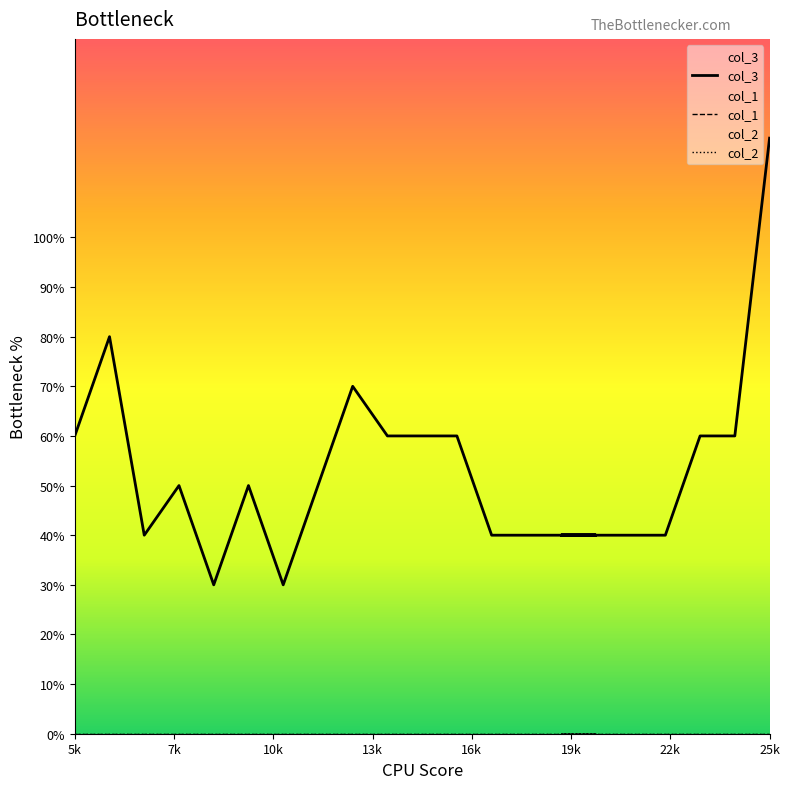

True or false: col_2 and col_1 intersect in this chart.

False